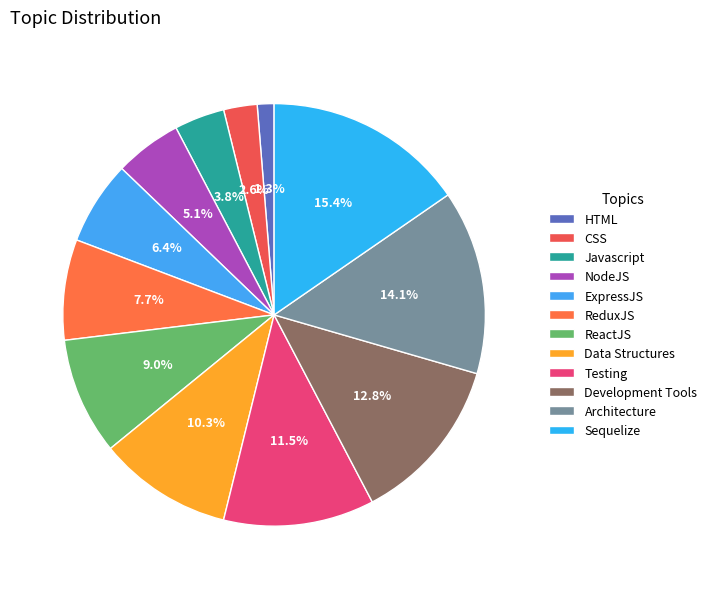

What is the ratio of the value at ExpressJS to the value at ReduxJS?

0.8